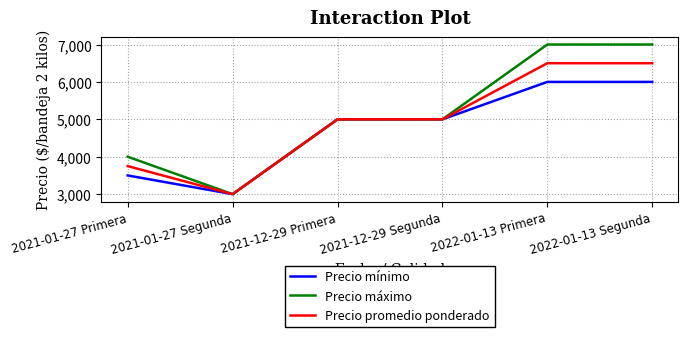

Count the Precio máximo values in the range 4000 to 7000.

5